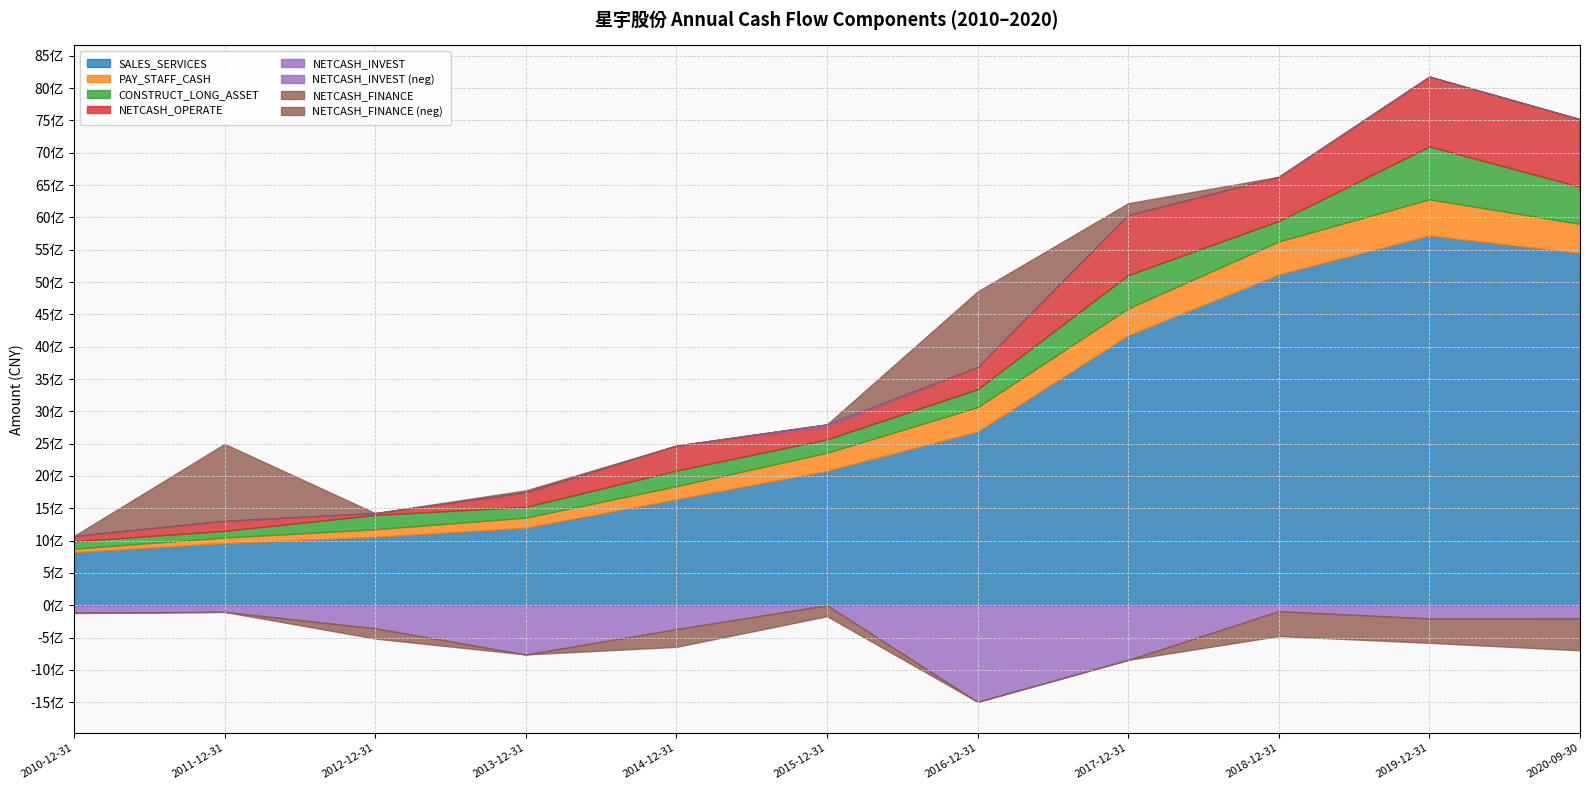

At which category is the sum across all series the highest?

2019-12-31